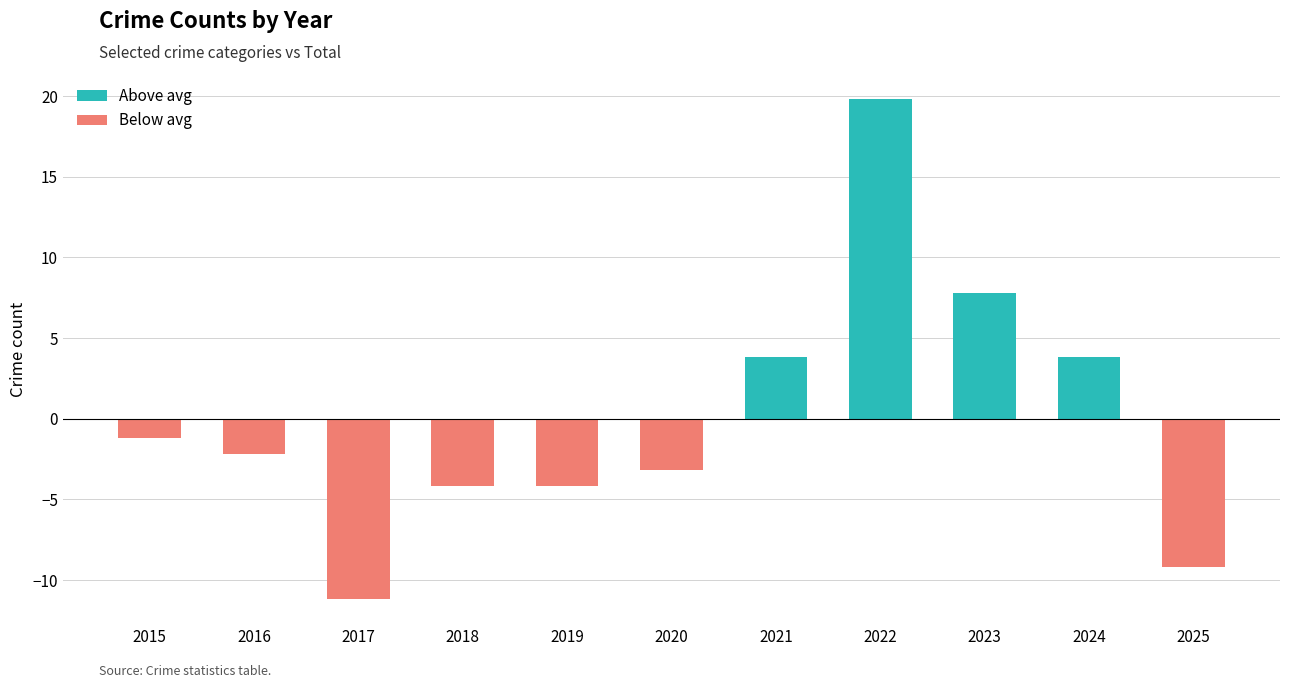

Rank the categories by Total value from highest to lowest.

2022, 2023, 2021, 2024, 2015, 2016, 2020, 2018, 2019, 2025, 2017